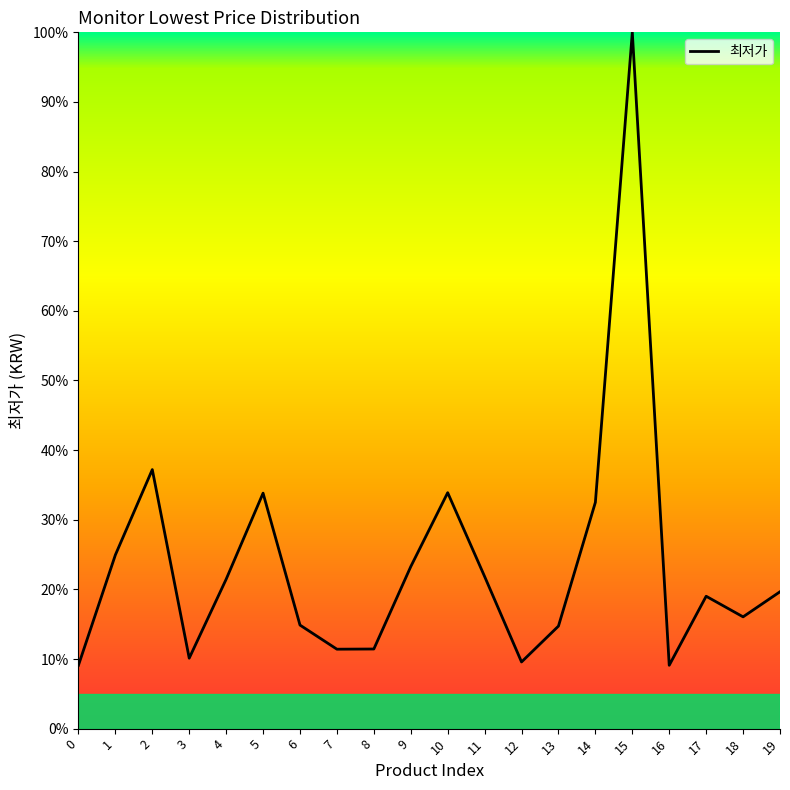

Count the number of categories in the chart.

20